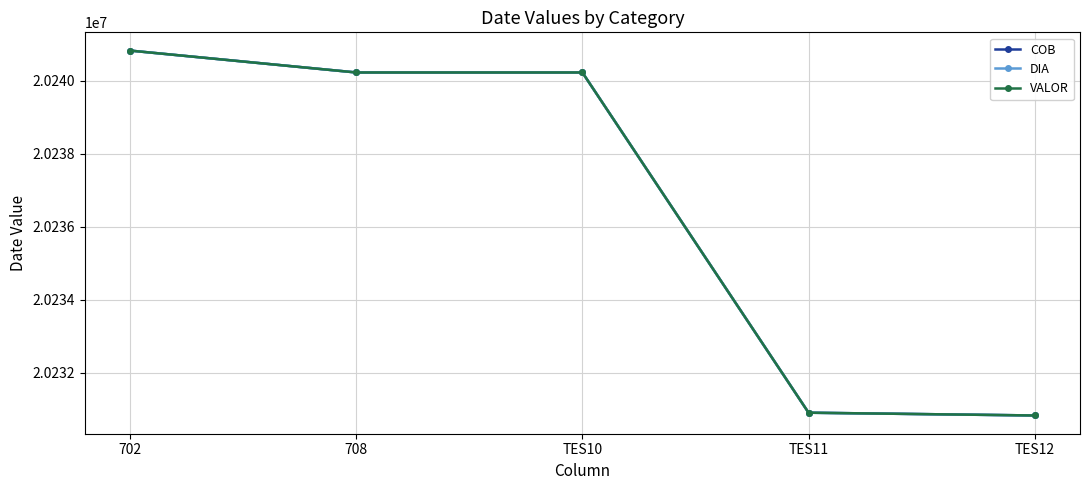

Reading left to right, transcribe all the data shown in this chart.

COB: 702=20240826	708=20240226	TES10=20240226	TES11=20230904	TES12=20230828
DIA: 702=20240826	708=20240226	TES10=20240226	TES11=20230904	TES12=20230828
VALOR: 702=20240826	708=20240226	TES10=20240226	TES11=20230904	TES12=20230828